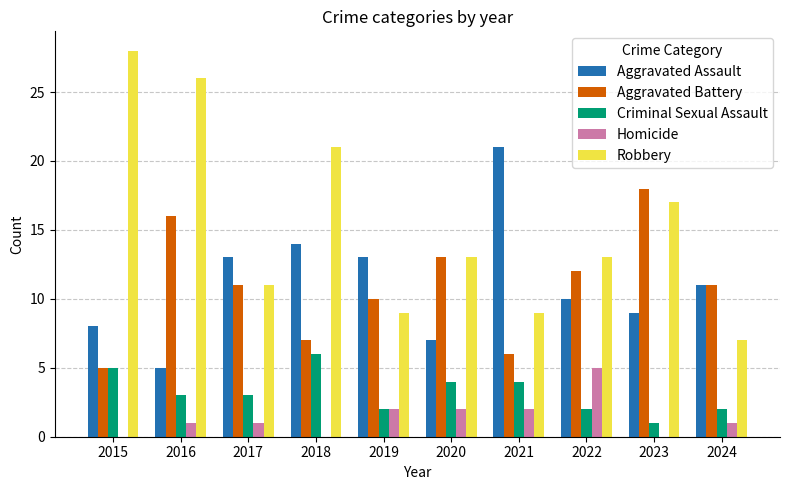

What is the sum of all Aggravated Assault values?

111